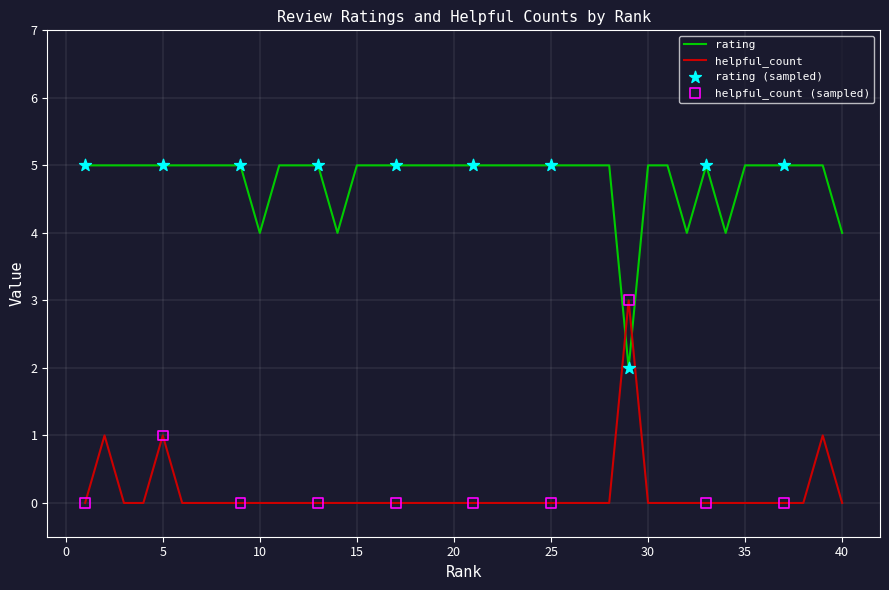

Rank the series by their maximum value, from highest to lowest.

rating, helpful_count